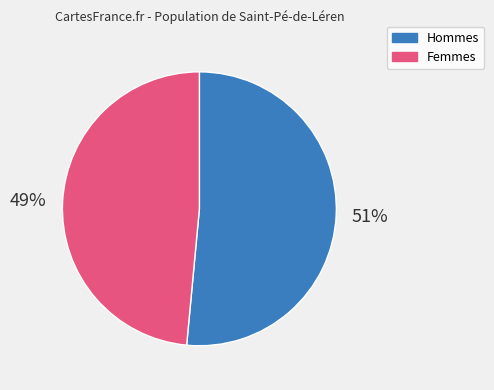

Which has a higher value, Femmes or Hommes?

Hommes